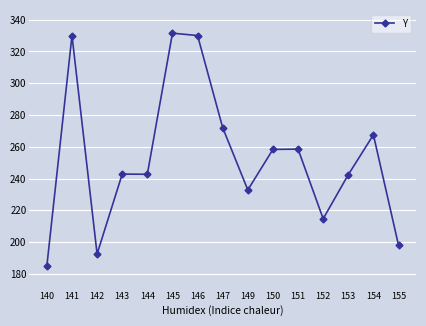

What is the minimum value shown in the chart?

185.0